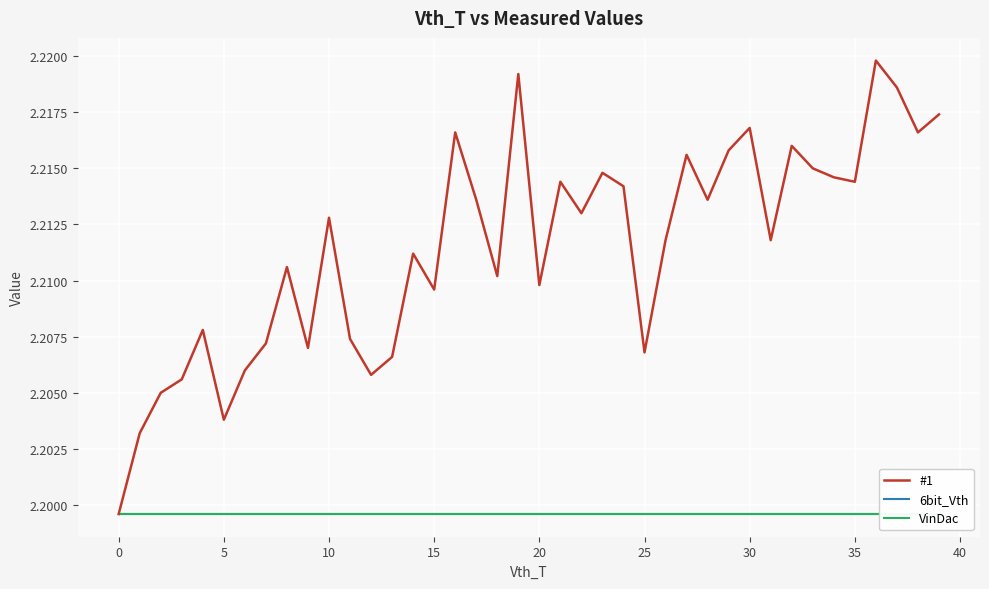

Is this an area chart (filled region under the line)?

No